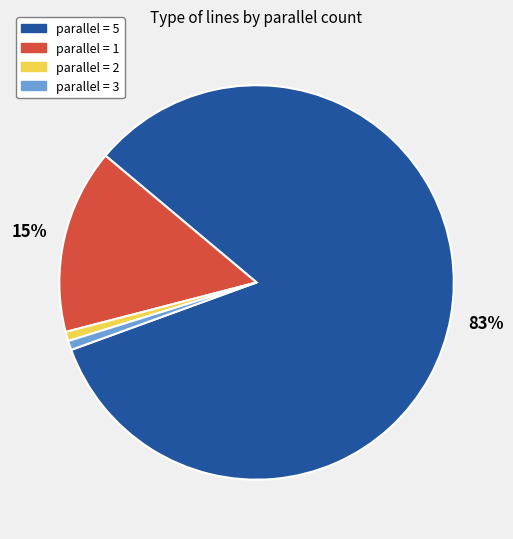

To the nearest percent, what is the average slice percentage?

25%